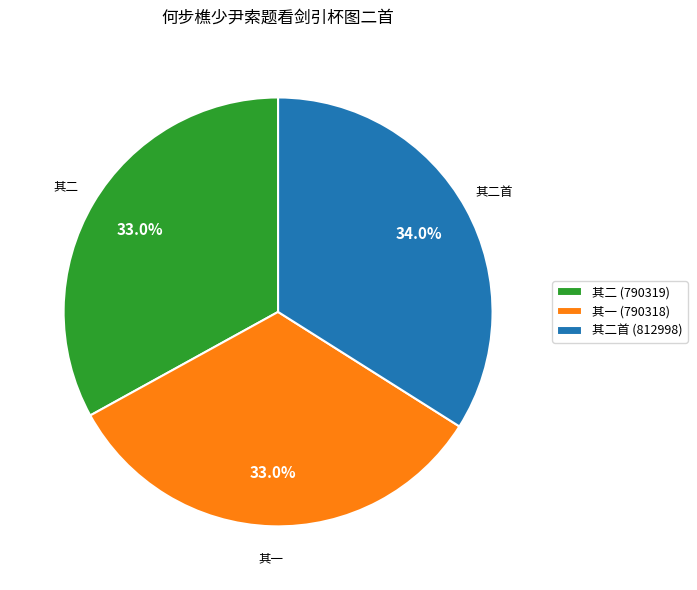

Combined, what portion of the pie is 其二 (790319) and 其二首 (812998)?

67.0%